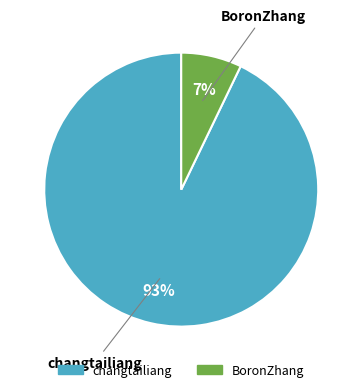

The BoronZhang slice represents 7% of the pie. True or false?

True